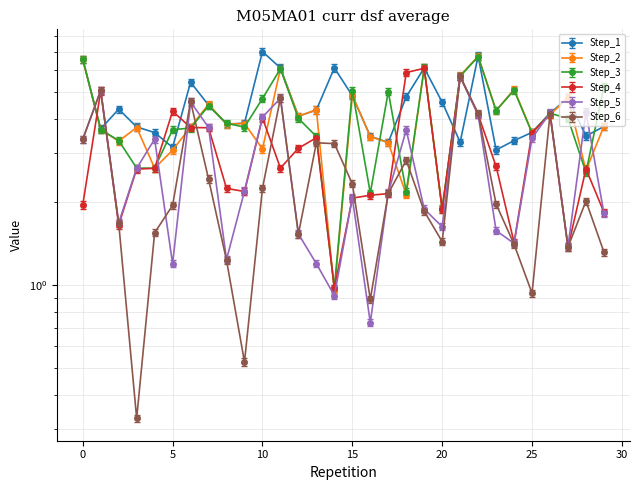

The Step_3 series shows 6.2 at 26. True or false?

False